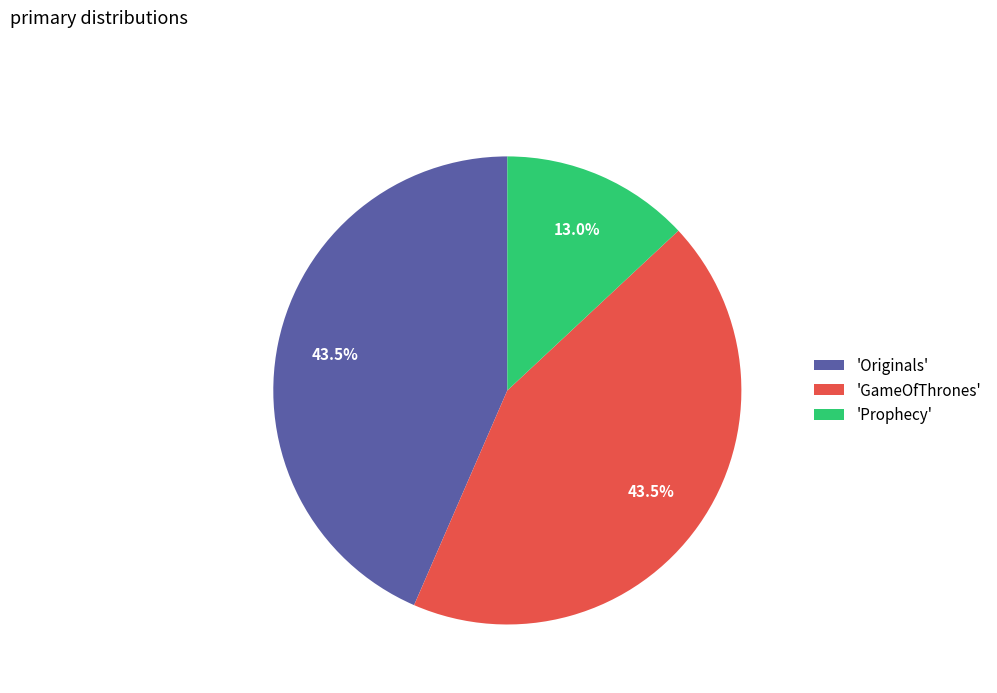

Which has a higher value, 'GameOfThrones' or 'Prophecy'?

'GameOfThrones'